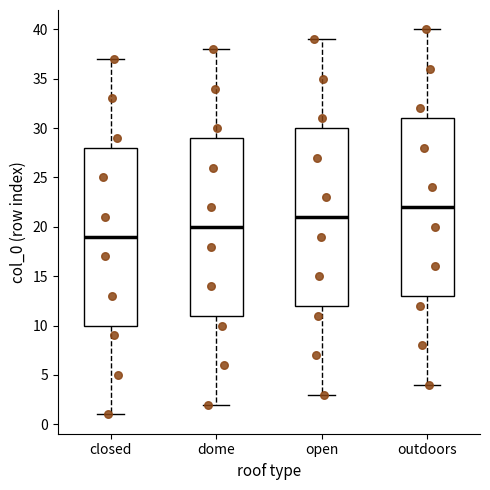

Which box's median line is the highest?

outdoors